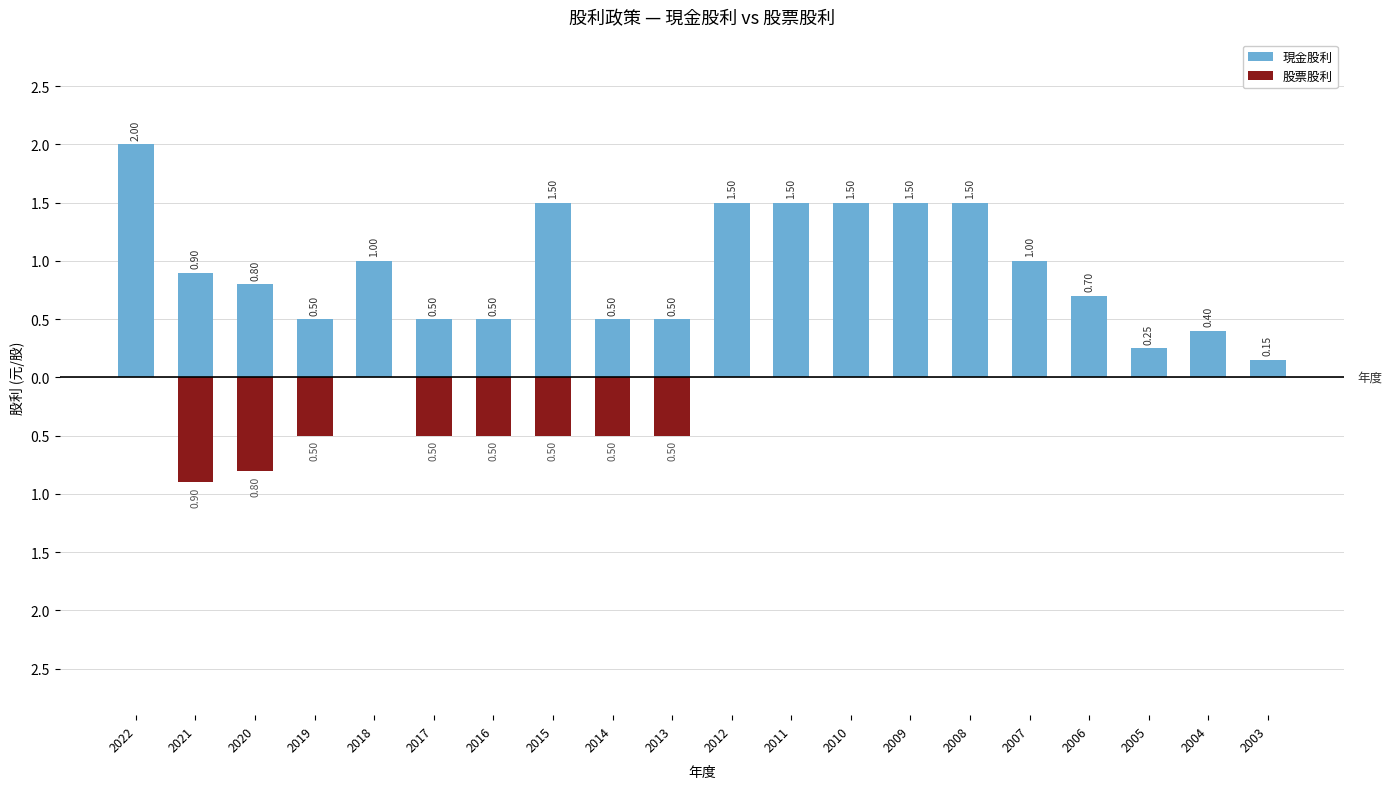

How many groups of bars are there?

20